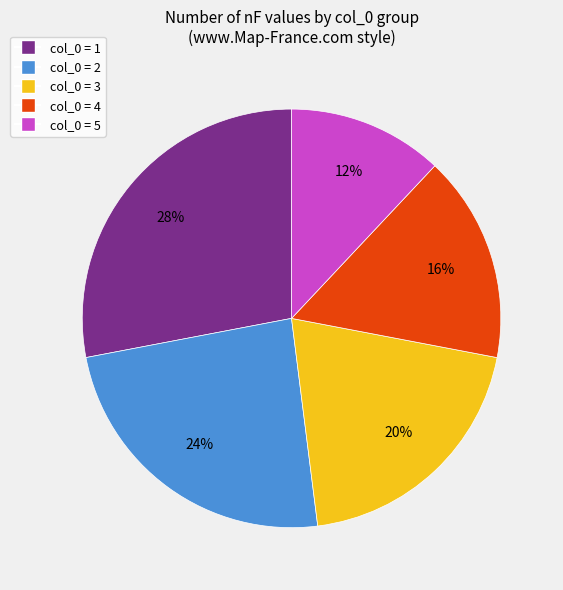

To the nearest percent, what is the average slice percentage?

20%